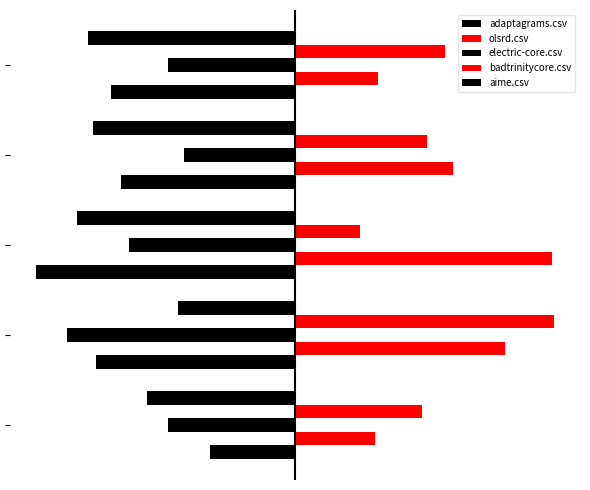

What is the value of the electric-core.csv bar at the 1st from the left?

-0.5